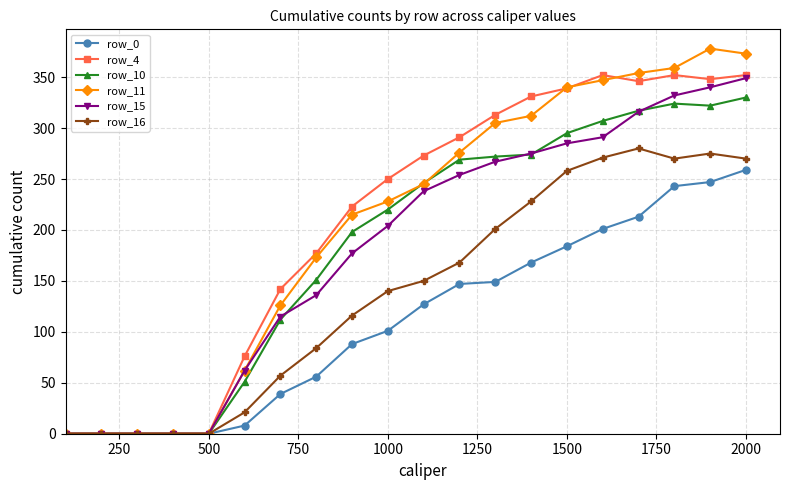

What is the average value of the row_15 series?

182